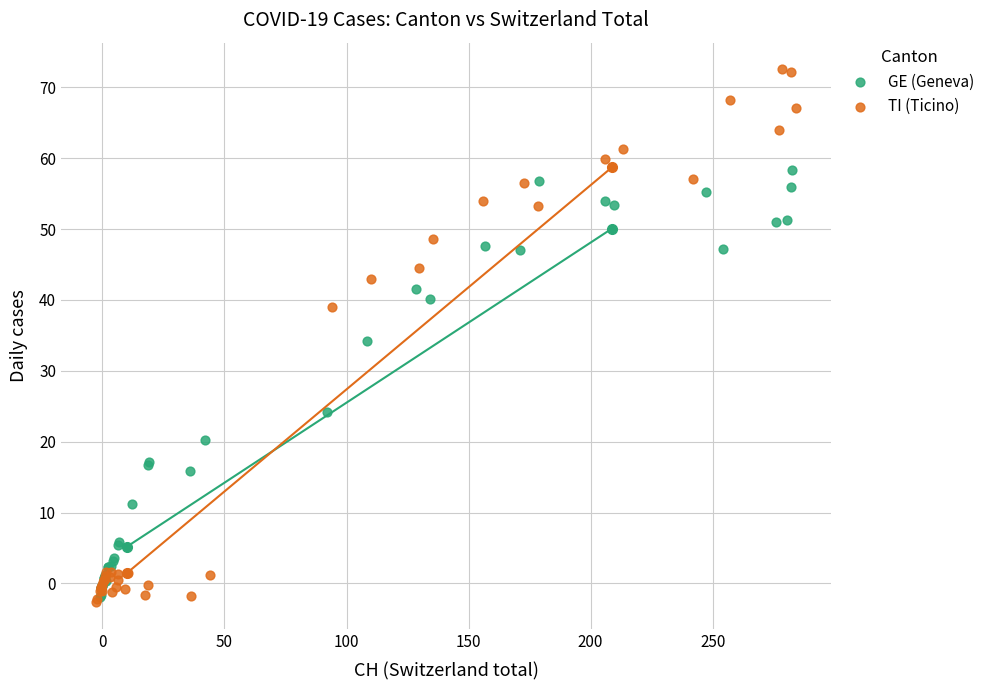

Which series has the widest spread of Y values?

TI (Ticino)